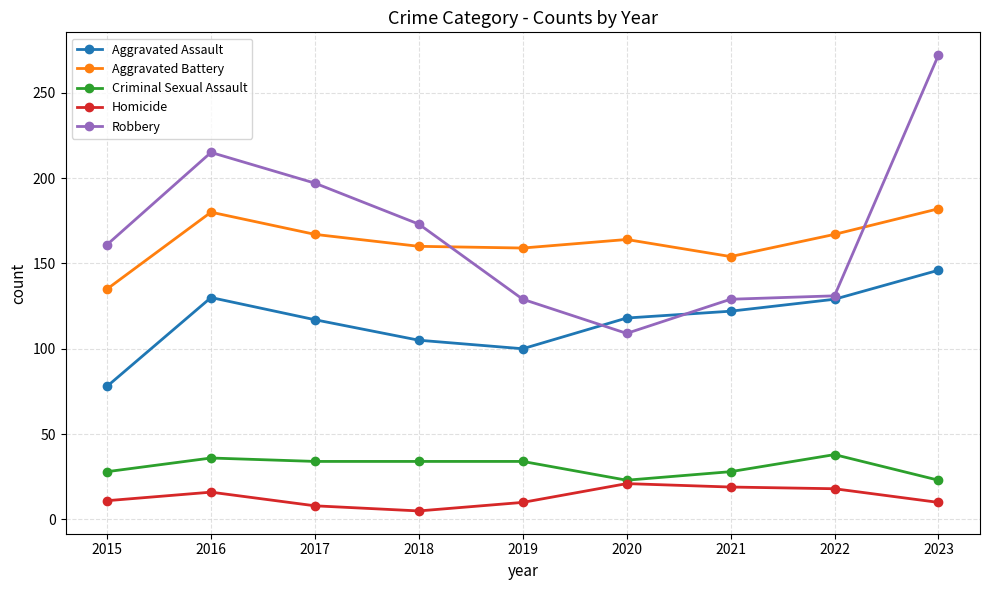

At which label does Aggravated Battery reach its minimum?

2015